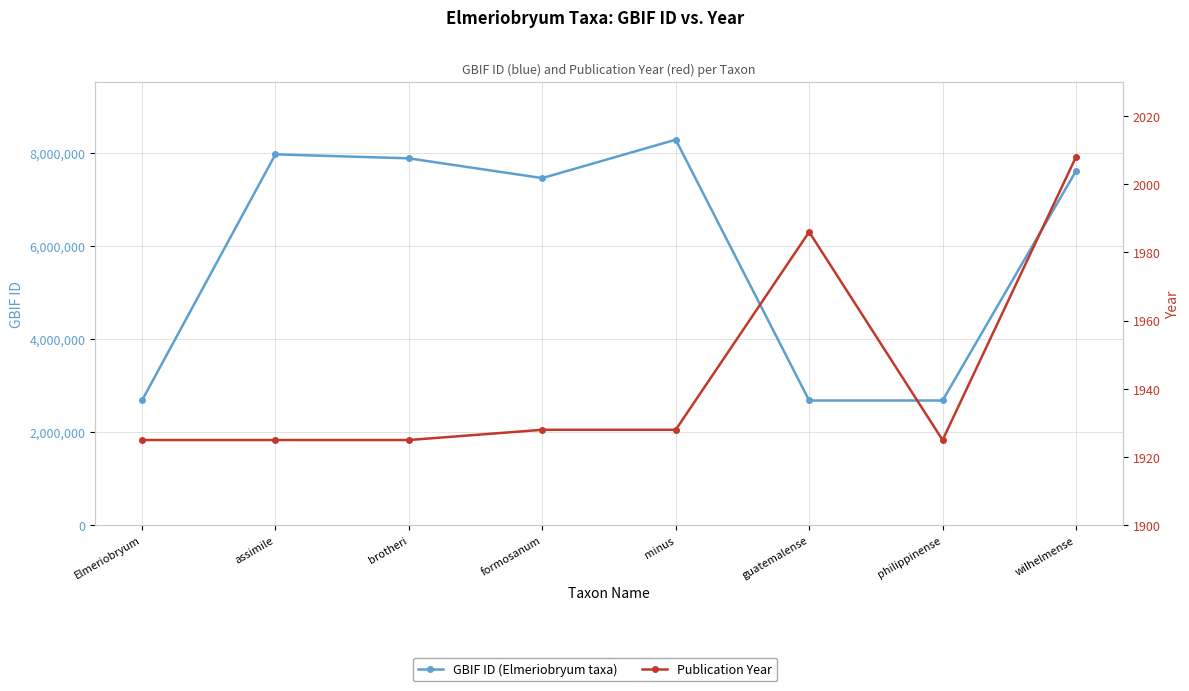

How many values in the GBIF ID series are below 7615235?

4